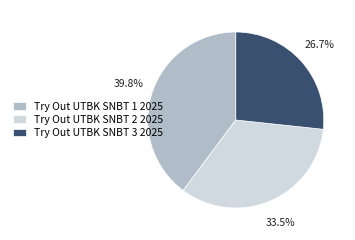

How many slices are in this pie chart?

3